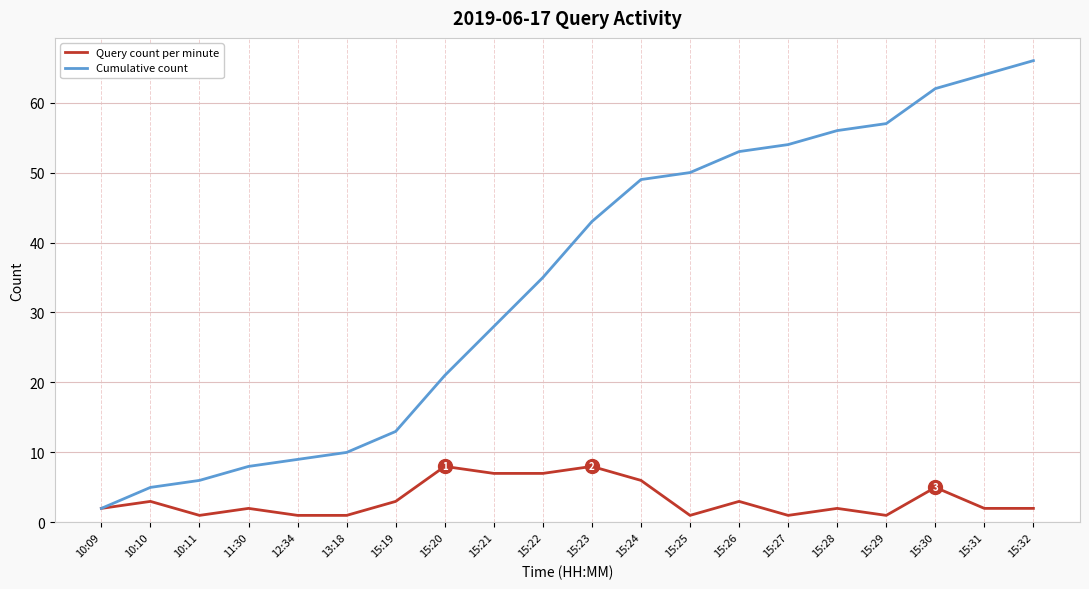

At which category does the chart reach its peak across all series?

15:32